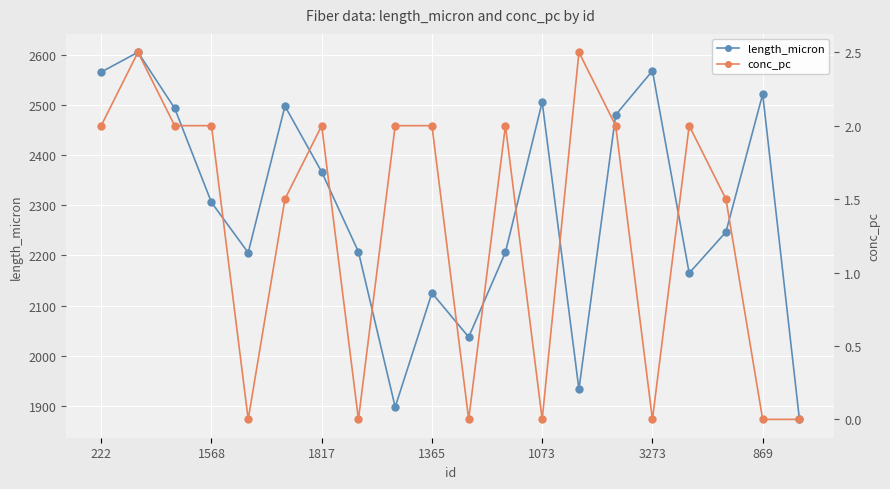

Count the number of data series in this chart.

2